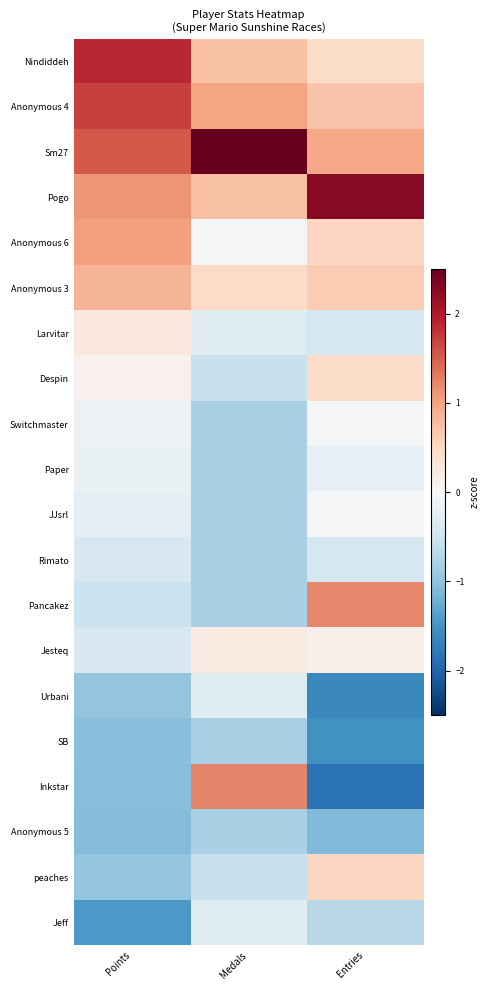

Rank the series by their maximum value, from highest to lowest.

Sm27, Pogo, Nindiddeh, Anonymous 4, Inkstar, Pancakez, Anonymous 6, Anonymous 3, peaches, Despin, Larvitar, Jesteq, Switchmaster, JJsrl, Paper, Urbani, Jeff, Rimato, SB, Anonymous 5